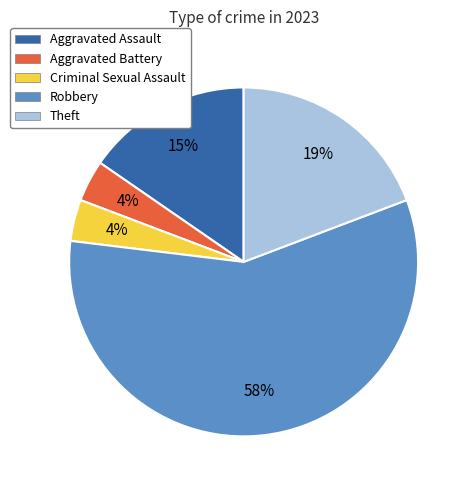

To the nearest percent, what is the average slice percentage?

20%